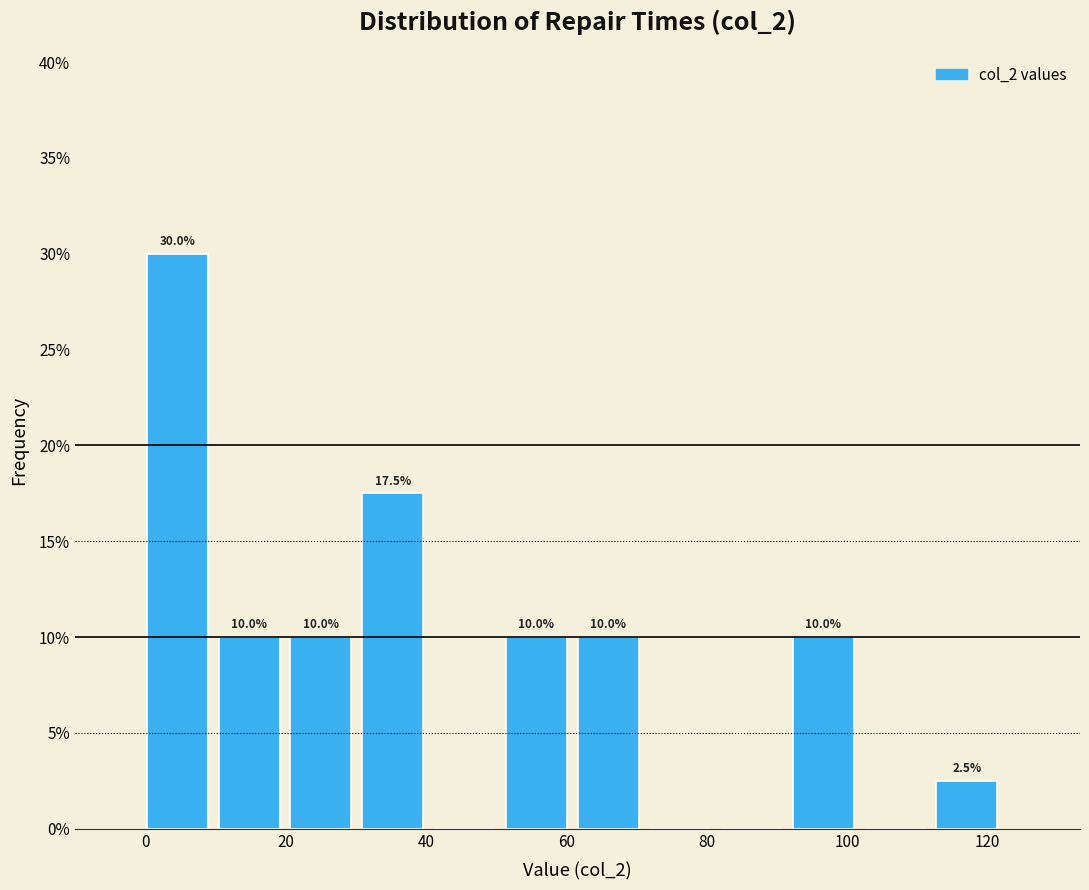

Which range on the x-axis has the tallest bar?

0 to 10